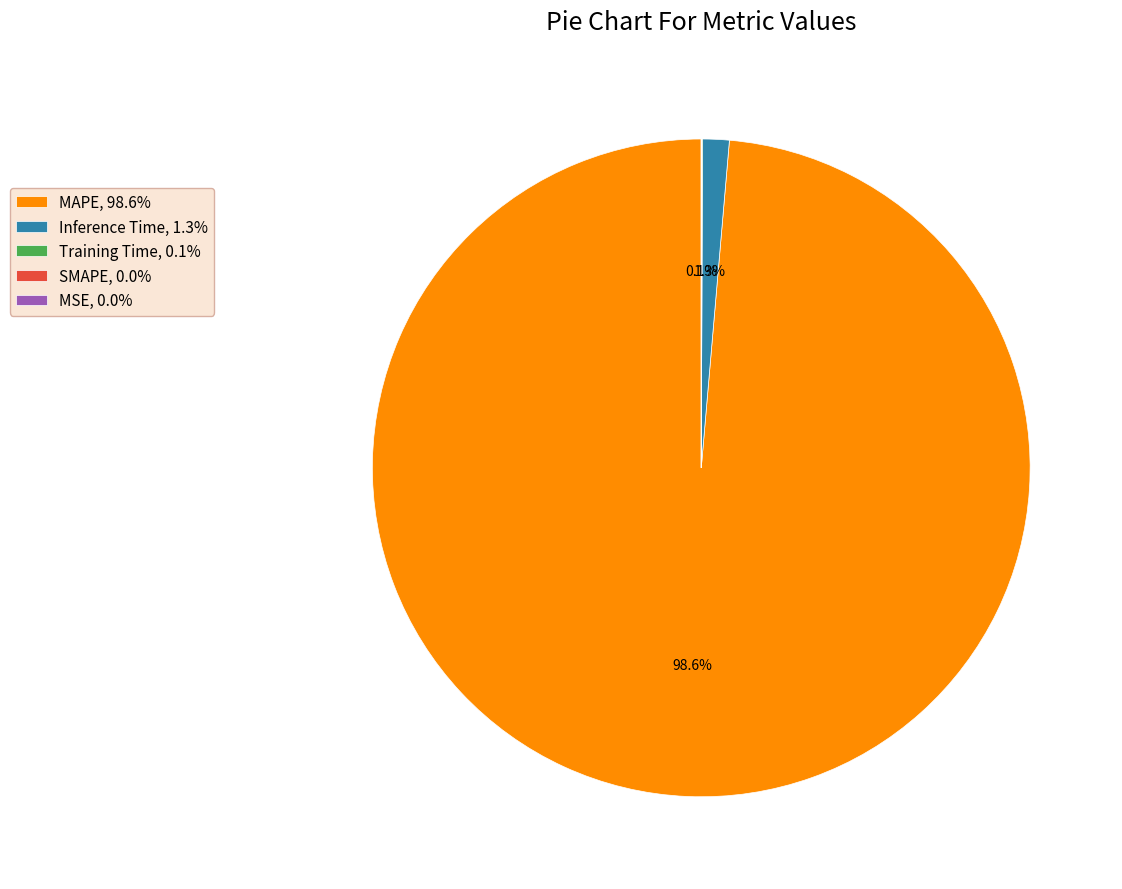

Does Inference Time, 1.3% represent more than half of the total?

No